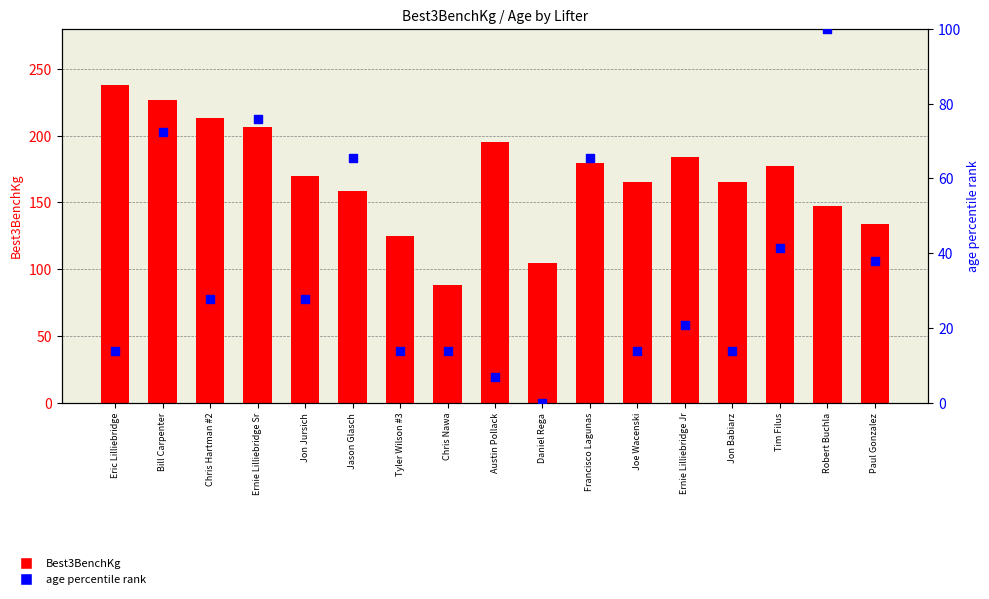

At how many categories does at least one series exceed 231?

1